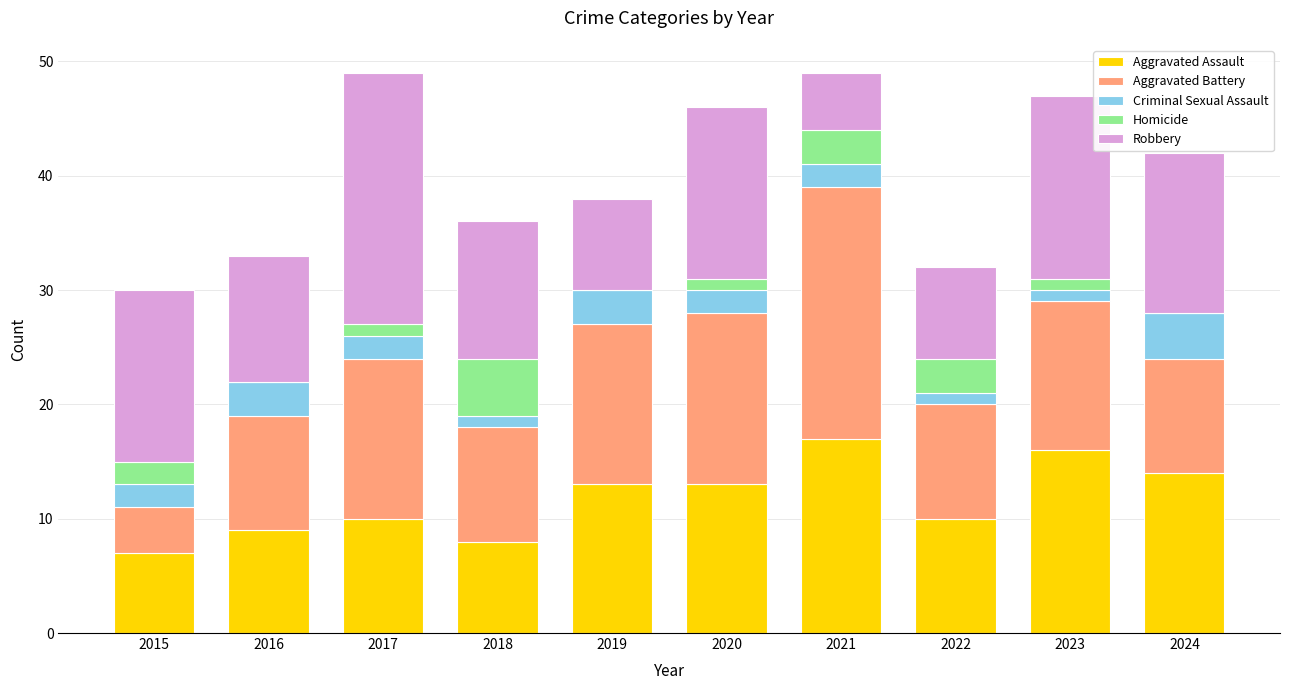

Is it true that Aggravated Assault equals 3 at 2018?

False